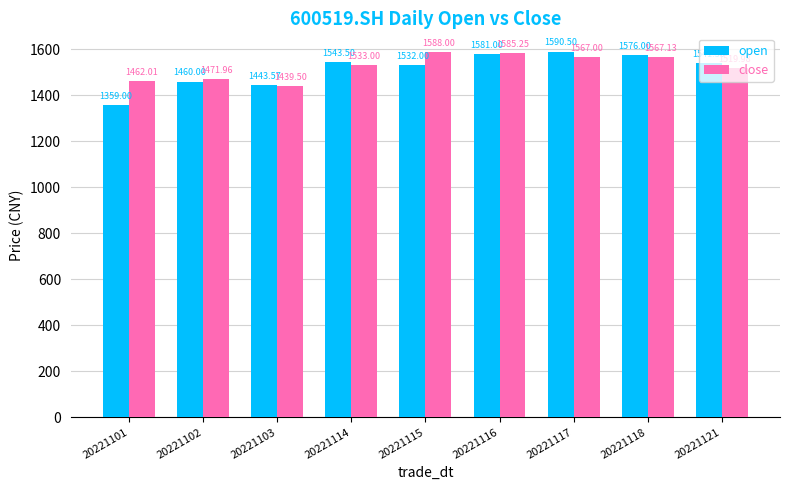

What is the sum of all close values?

13733.8